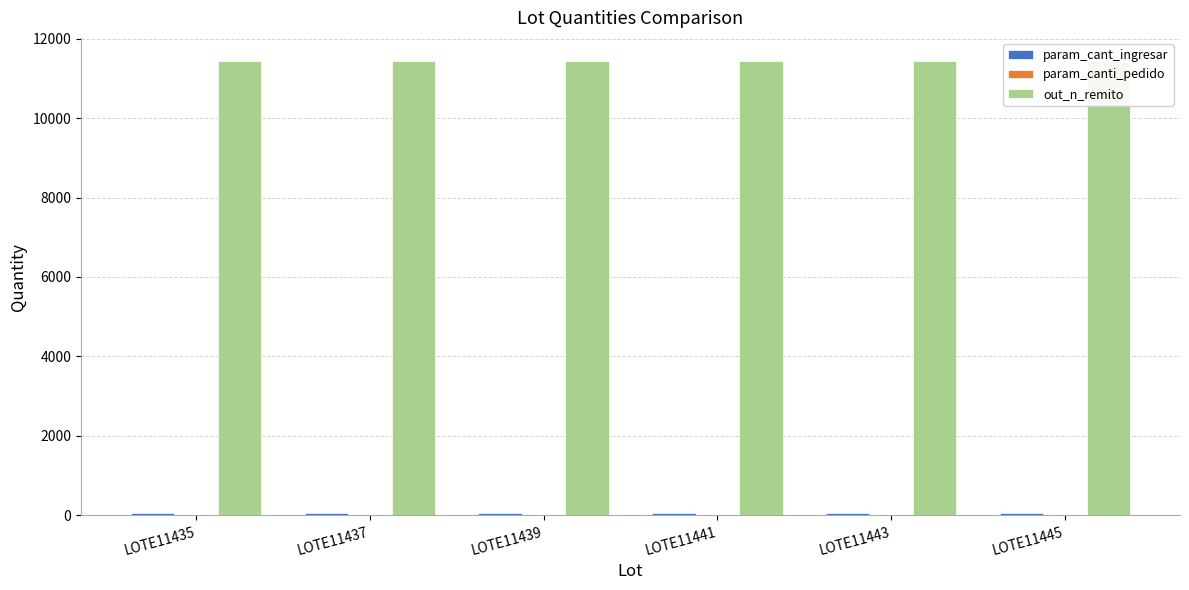

At which label is param_cant_ingresar closest to 63?

LOTE11435